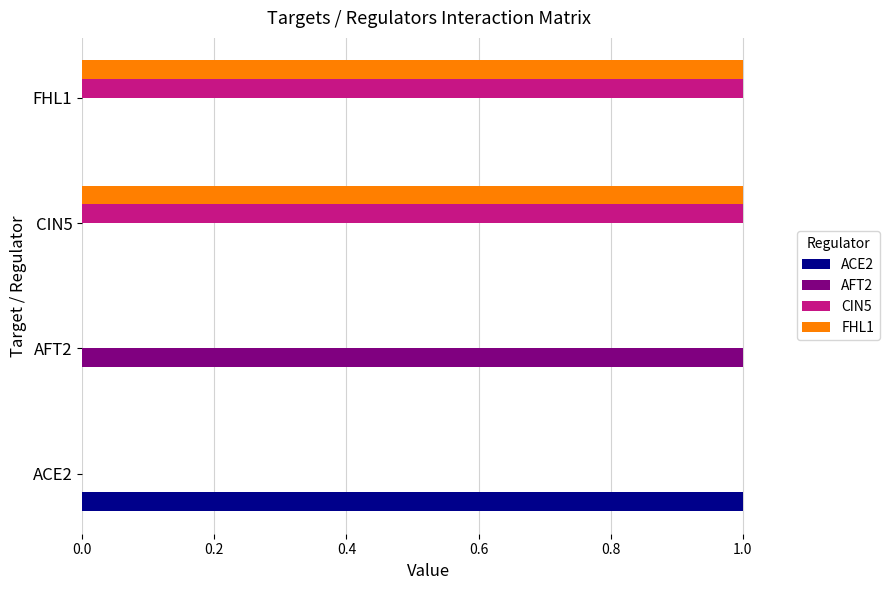

Is the value of CIN5 at CIN5 greater than the value of AFT2 at ACE2?

Yes